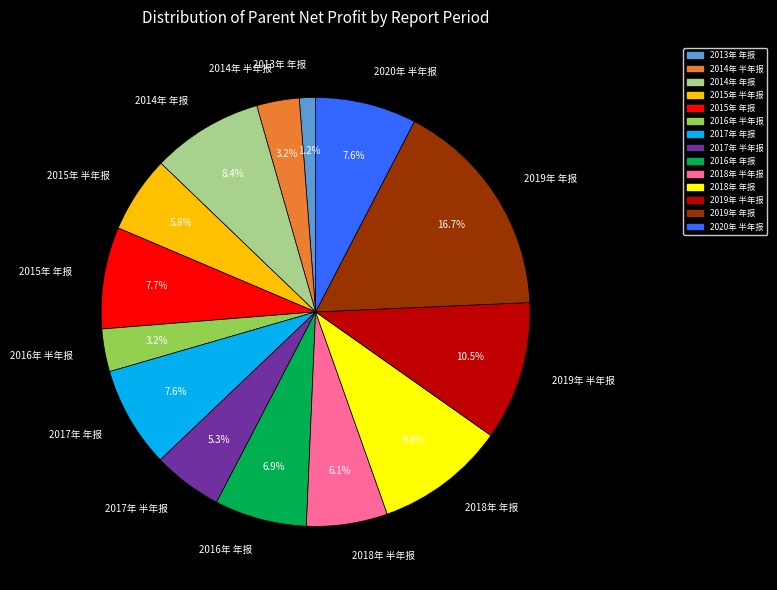

To the nearest percent, what is the combined percentage of 2018年 半年报 and 2014年 年报?

14%